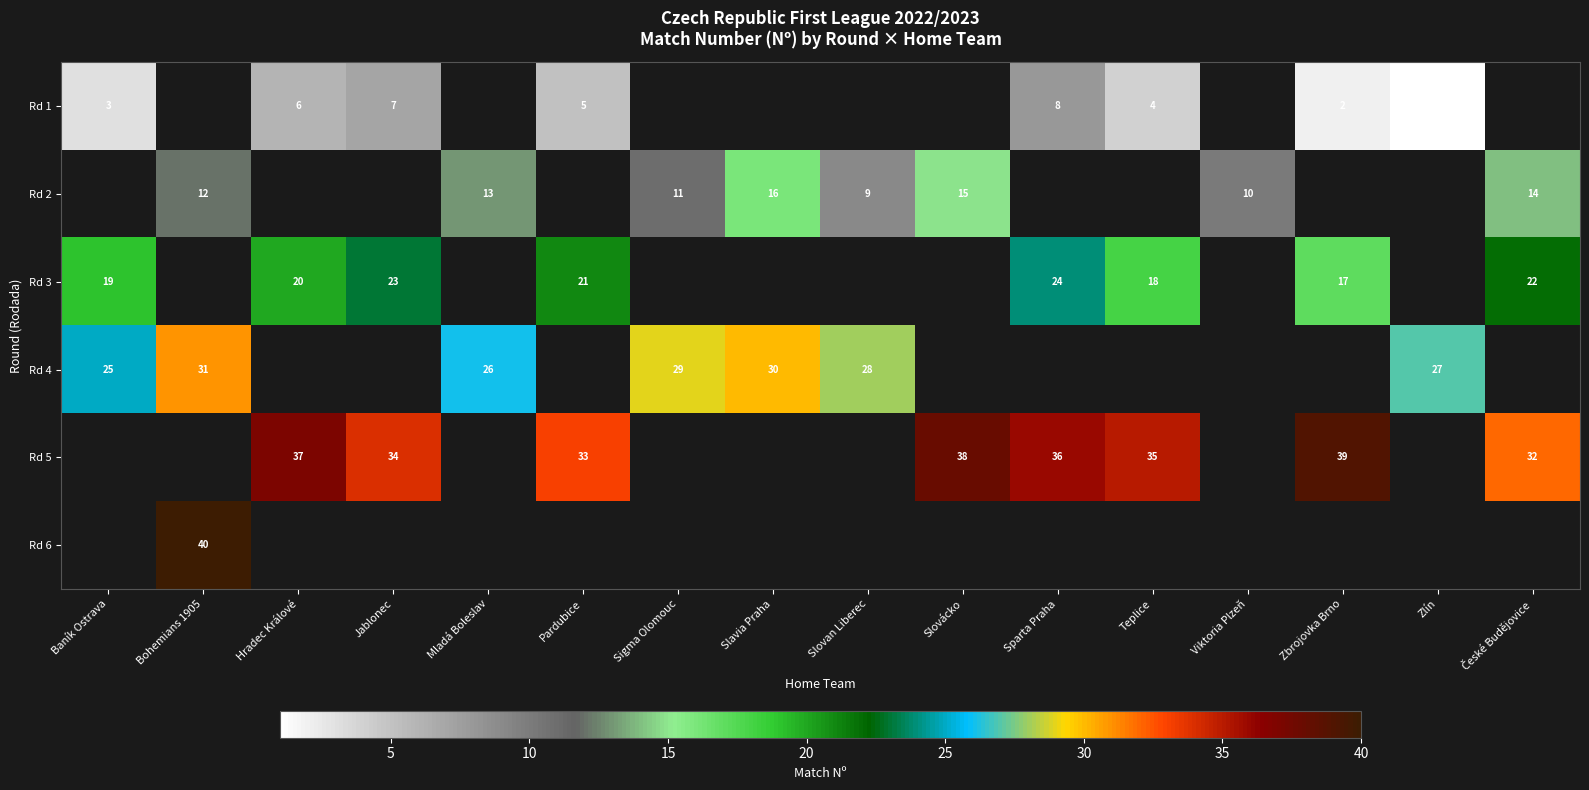

At which label does row_0 first exceed 5?

Hradec Králové